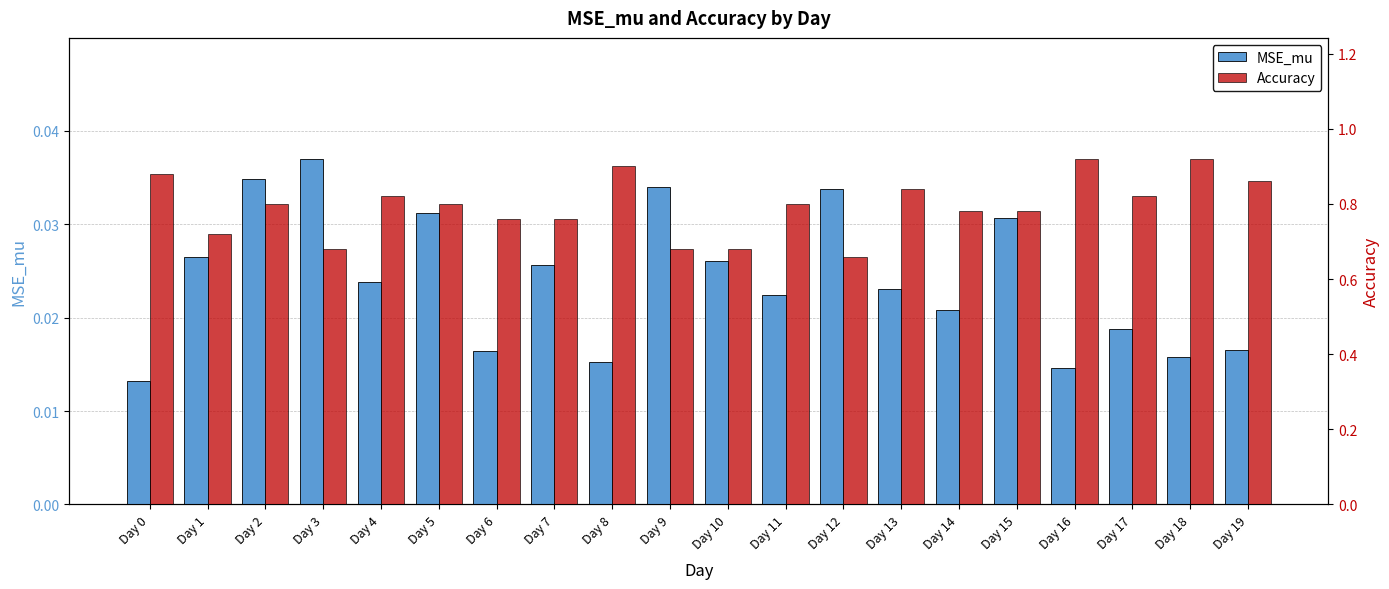

What is the value of the Accuracy bar at the 4th from the left?

0.7